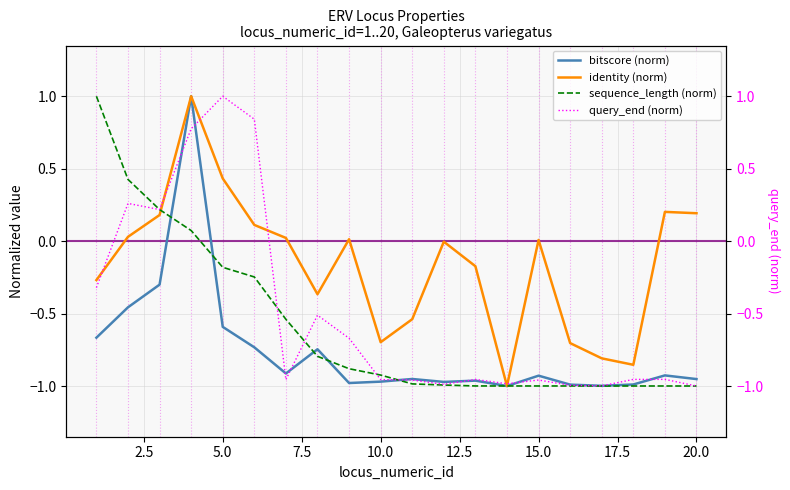

List the series in order of their peak value, highest first.

bitscore (norm), identity (norm), sequence_length (norm), query_end (norm)